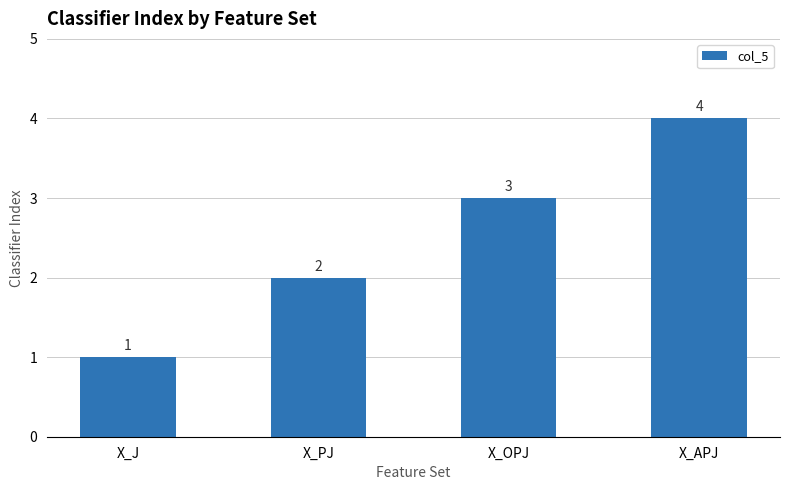

List the labels in order of value, largest first.

X_APJ, X_OPJ, X_PJ, X_J